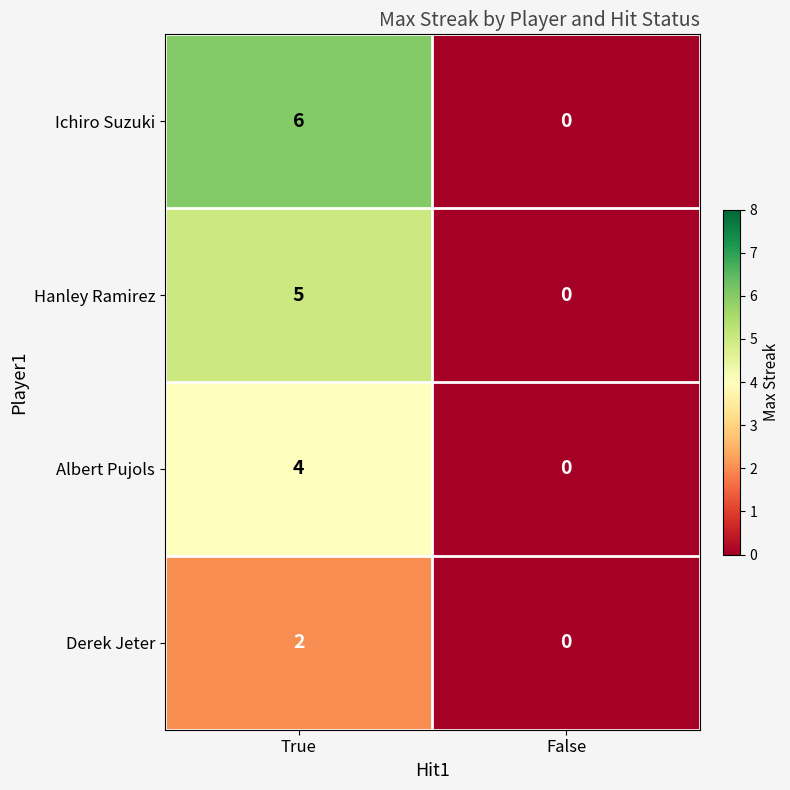

Reading left to right, transcribe all the data shown in this chart.

Ichiro Suzuki: 6	0
Hanley Ramirez: 5	0
Albert Pujols: 4	0
Derek Jeter: 2	0